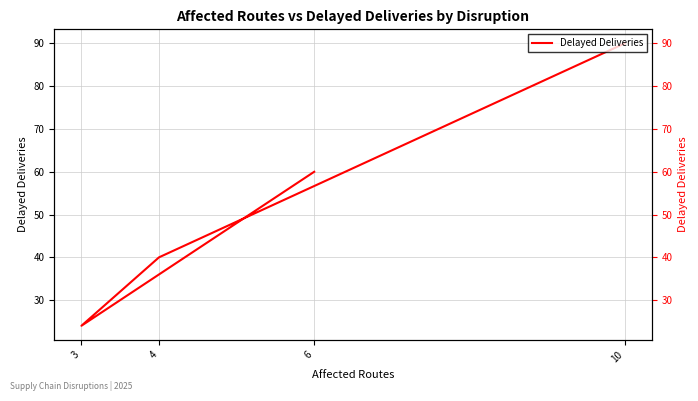

What is the change in value from 10 to 6?

-30